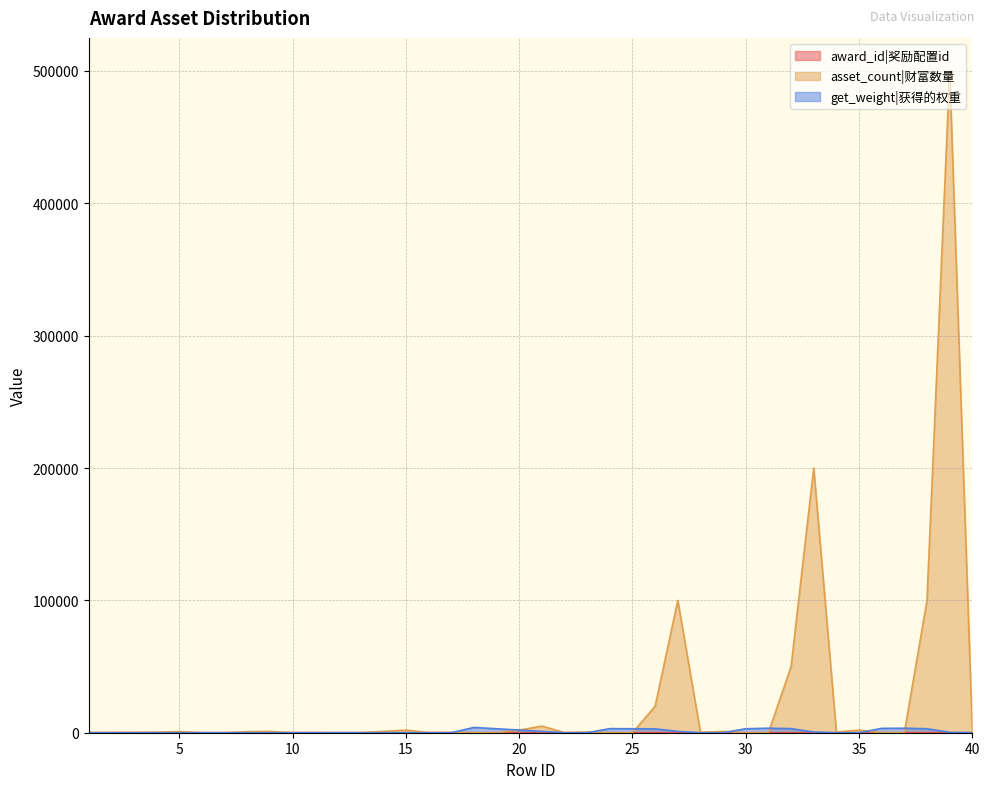

Which series changed the most between 12 and 13?

award_id